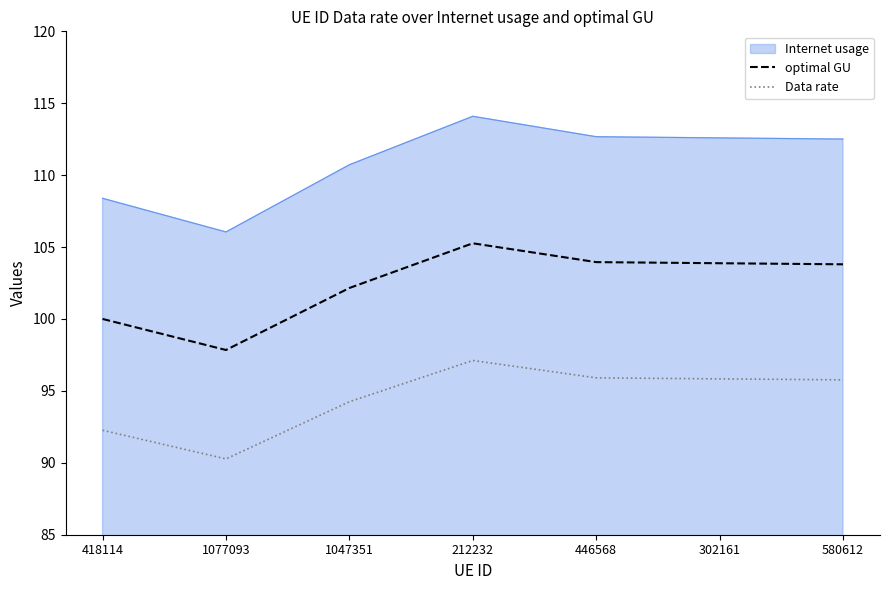

Is it true that optimal GU equals 169.0 at 212232?

False